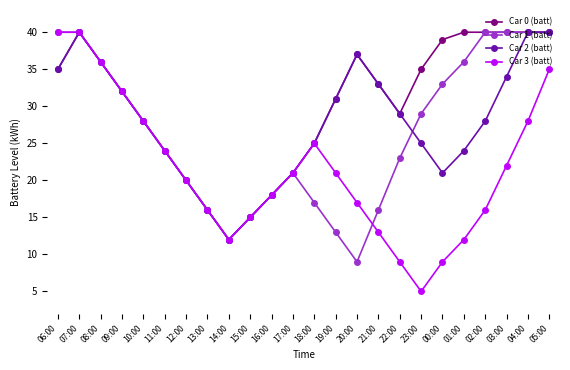

Is the value of Car 1 (batt) at 14:00 greater than the value of Car 2 (batt) at 10:00?

No